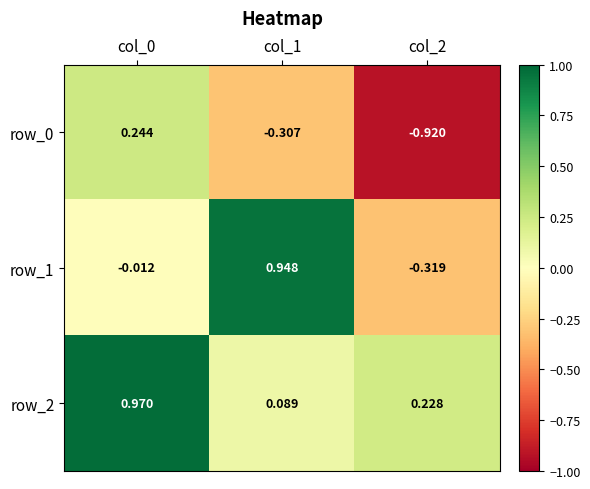

How many values in the row_0 series exceed 0?

1